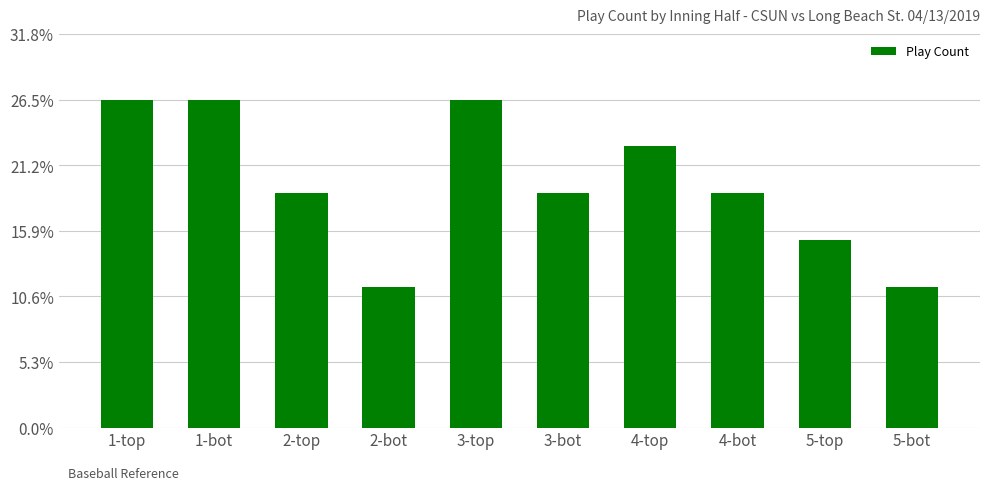

True or false: the data shows 5 at 2-bot.

False